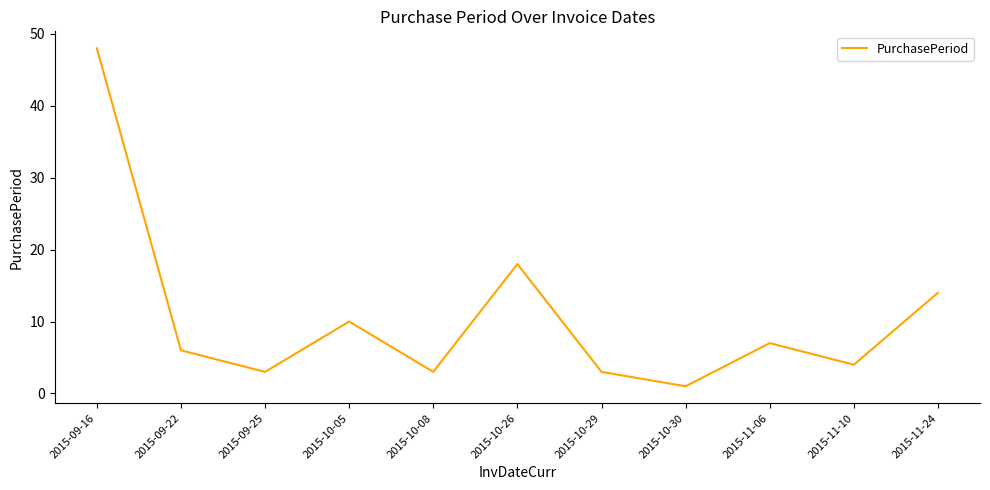

What is the difference between the maximum and minimum values?

47